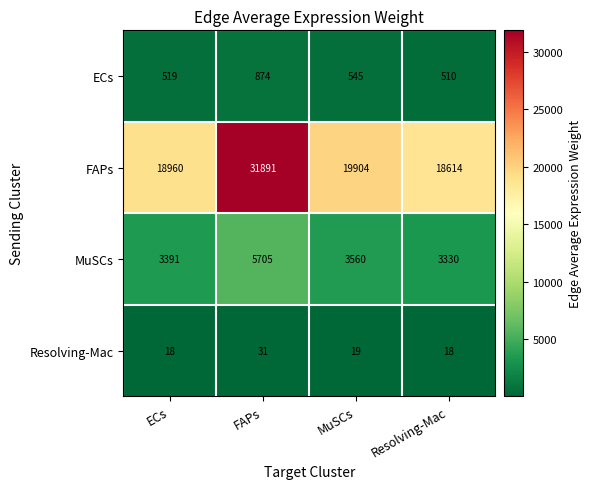

Is it true that FAPs equals 18960 at ECs?

True